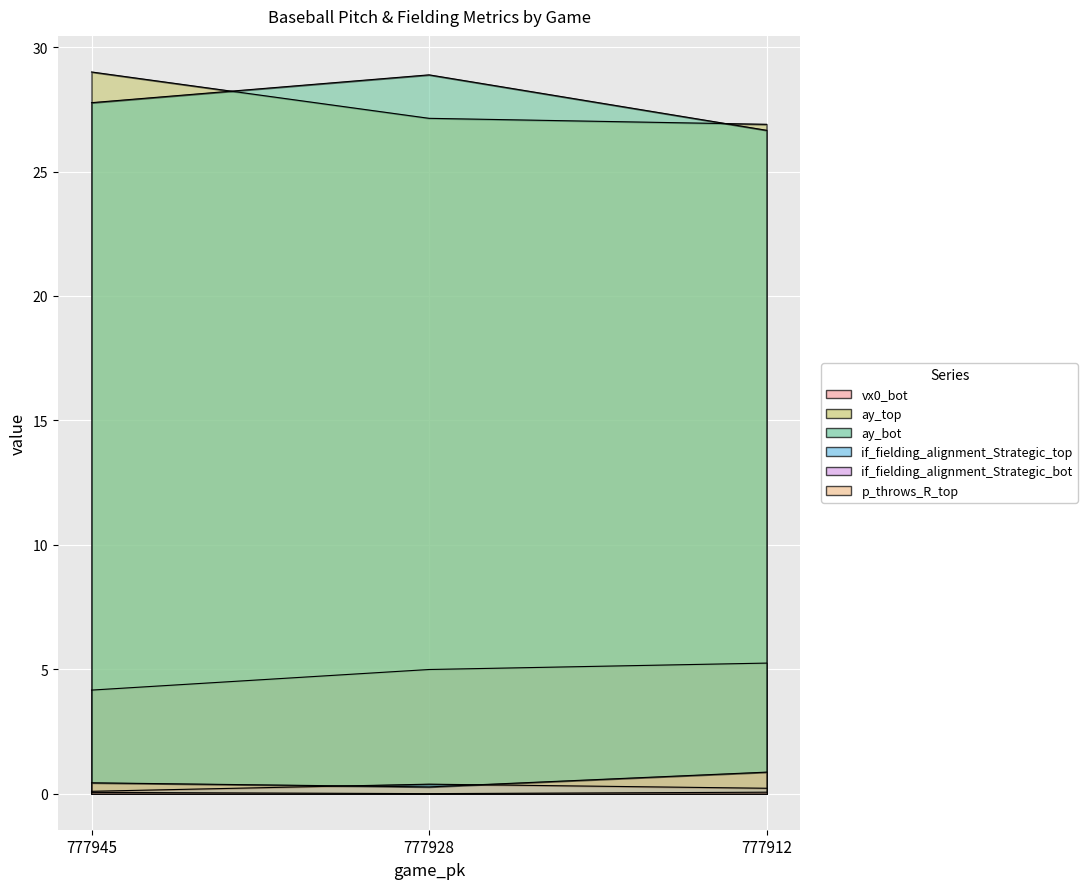

What is the sum of all ay_top values?

83.0